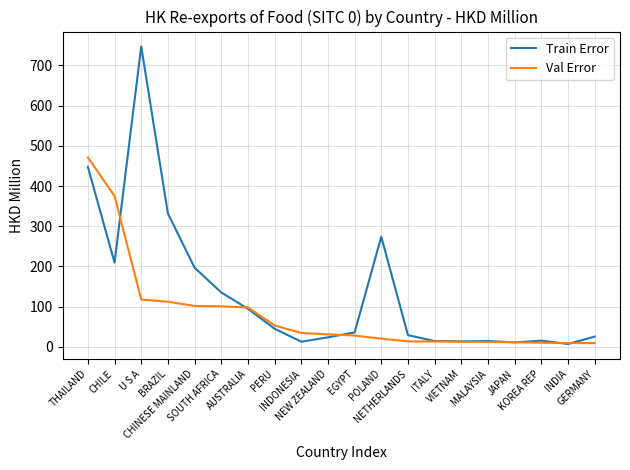

Where is Train Error nearest to the value 377?

BRAZIL